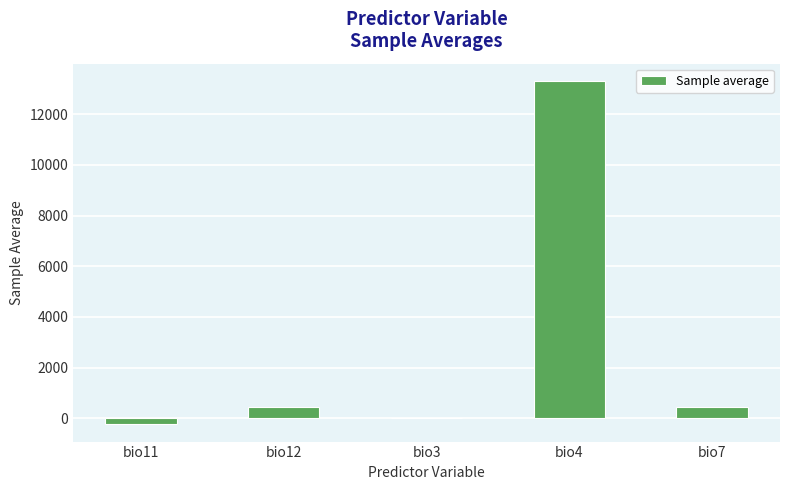

Is it true that the value at bio4 is 4154.5?

False